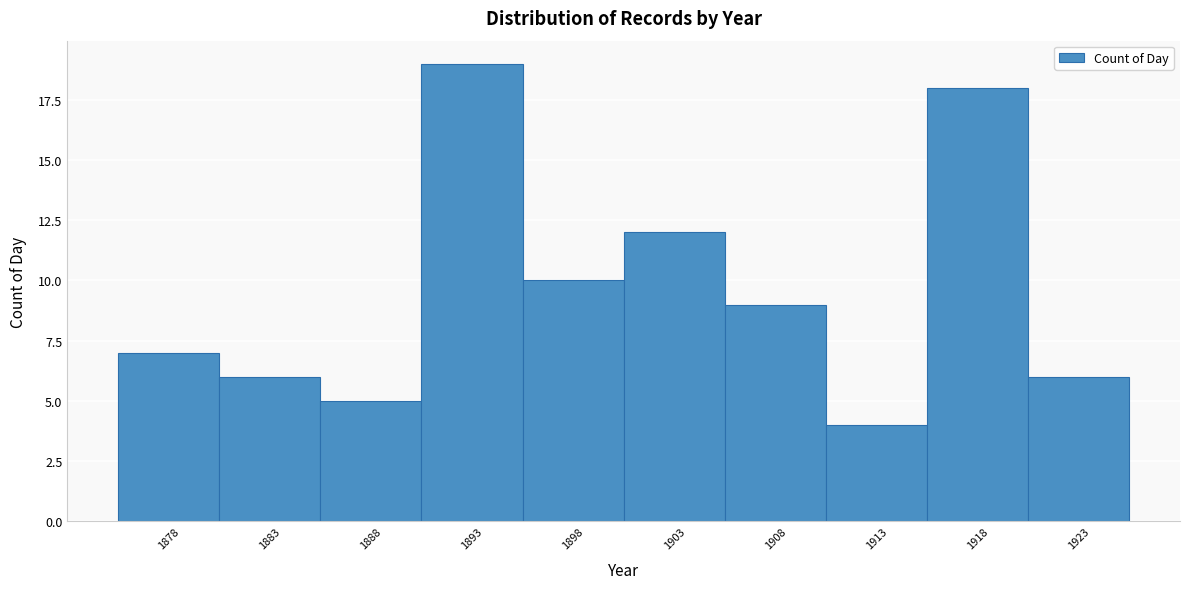

Reading left to right, extract all data points from this chart.

7	6	5	19	10	12	9	4	18	6